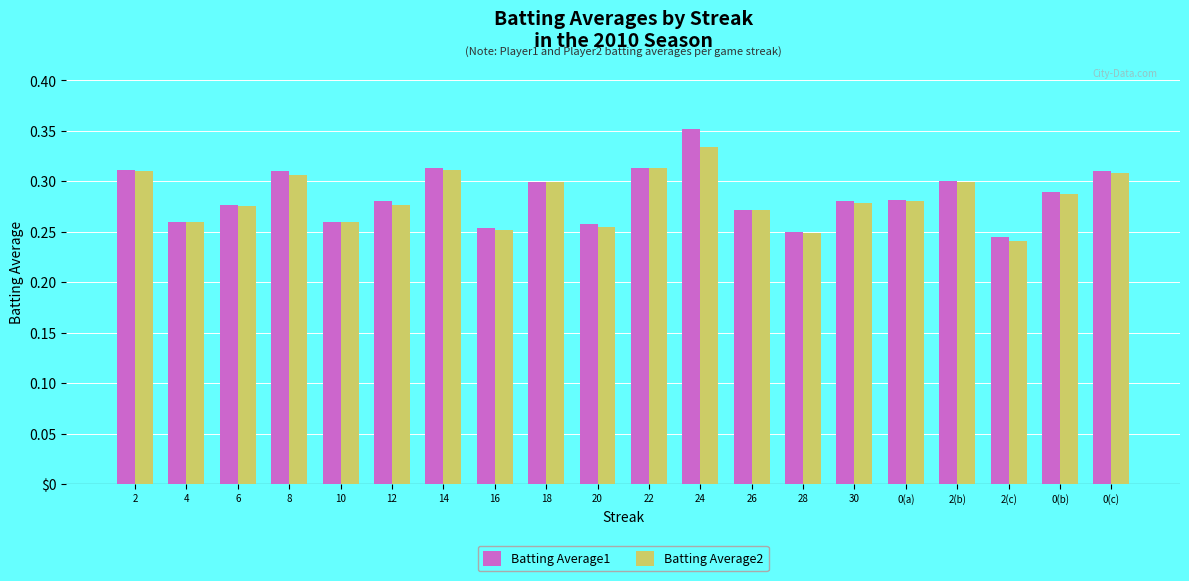

Which label corresponds to the largest value in the chart?

24